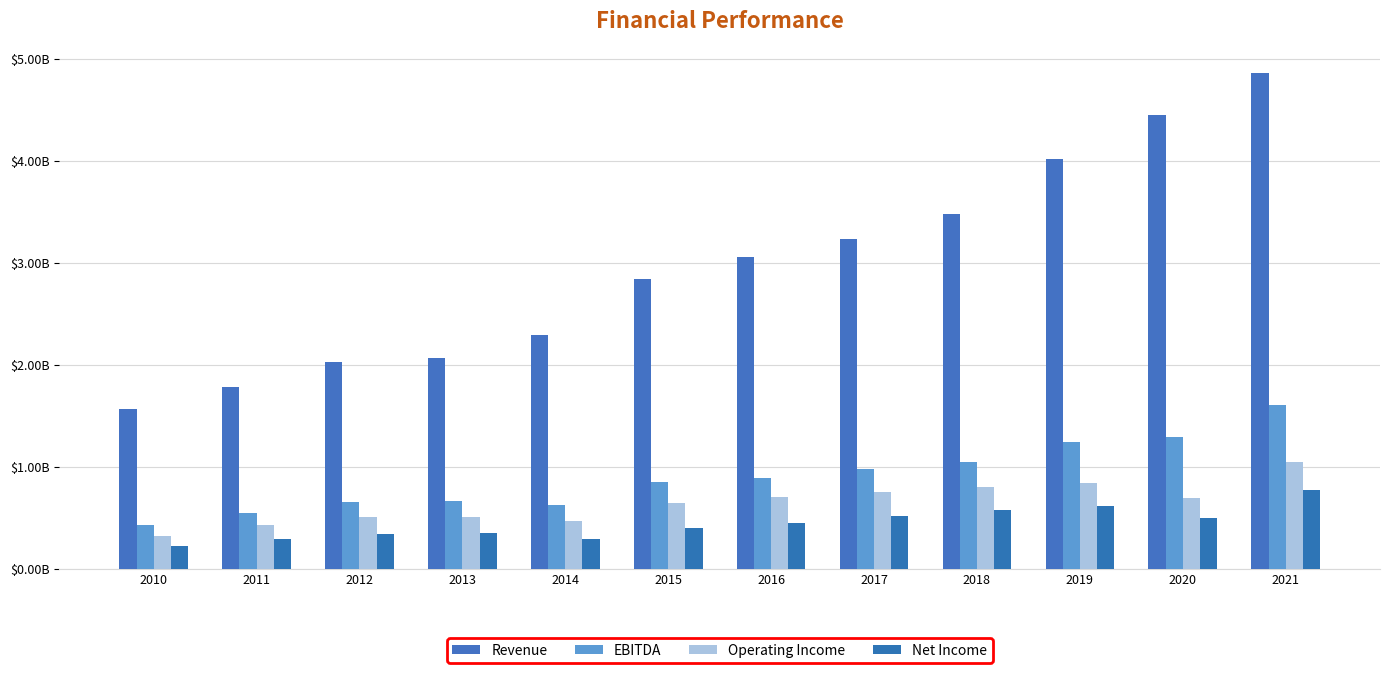

Are the bars grouped side by side (vs. stacked)?

Yes